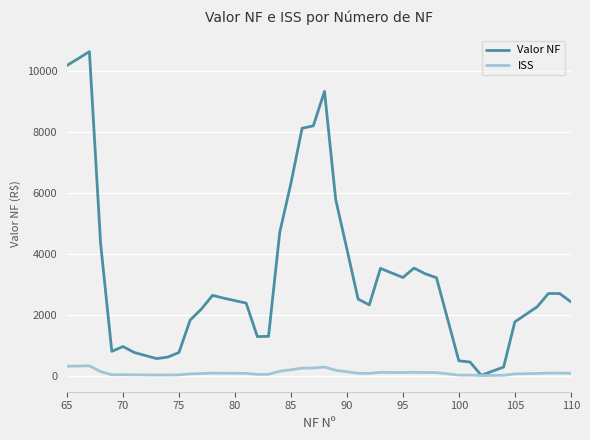

Which series has the widest spread of values?

Valor NF